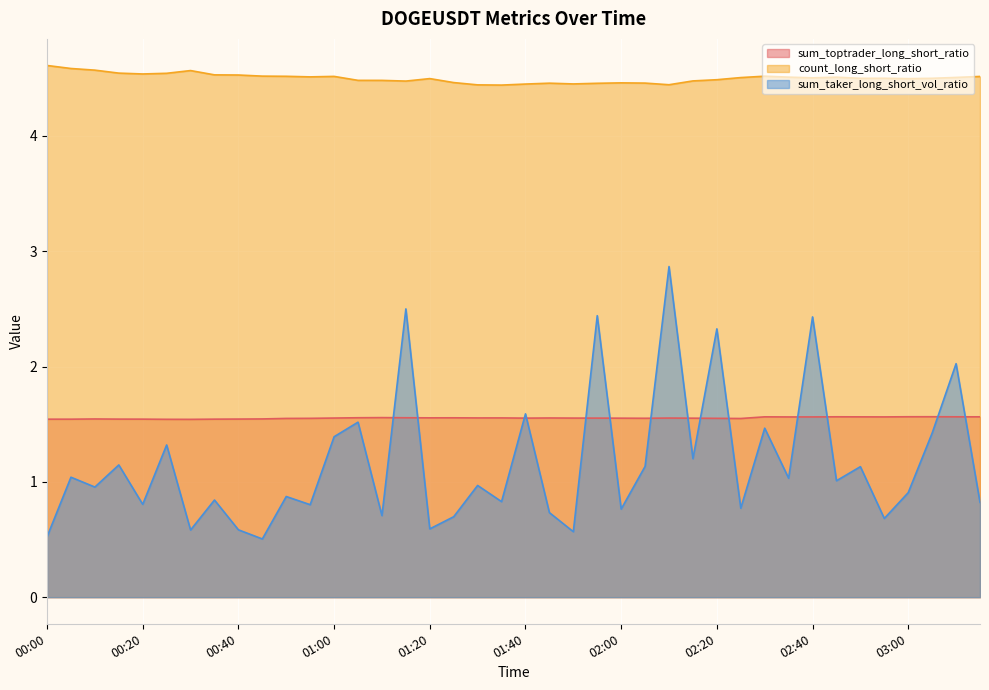

Which series has the largest total across all categories?

count_long_short_ratio